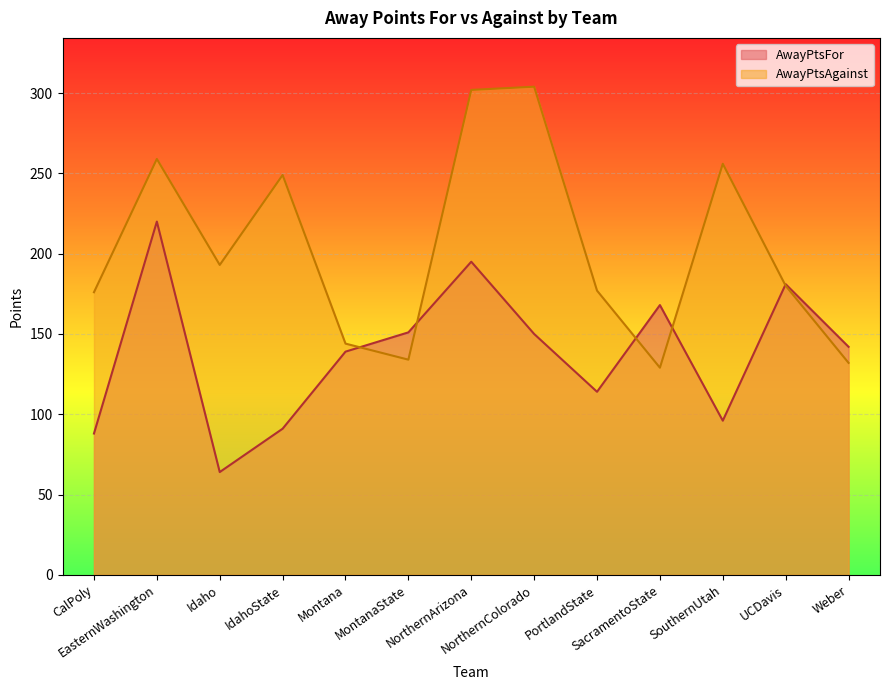

What position from the left is SouthernUtah?

11